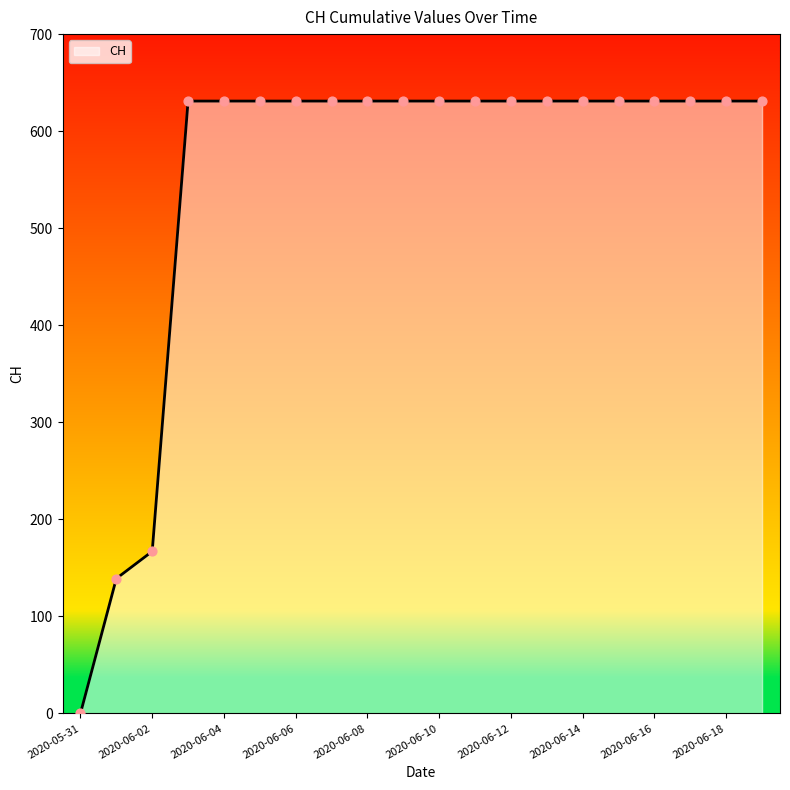

What is the greatest value displayed?

631